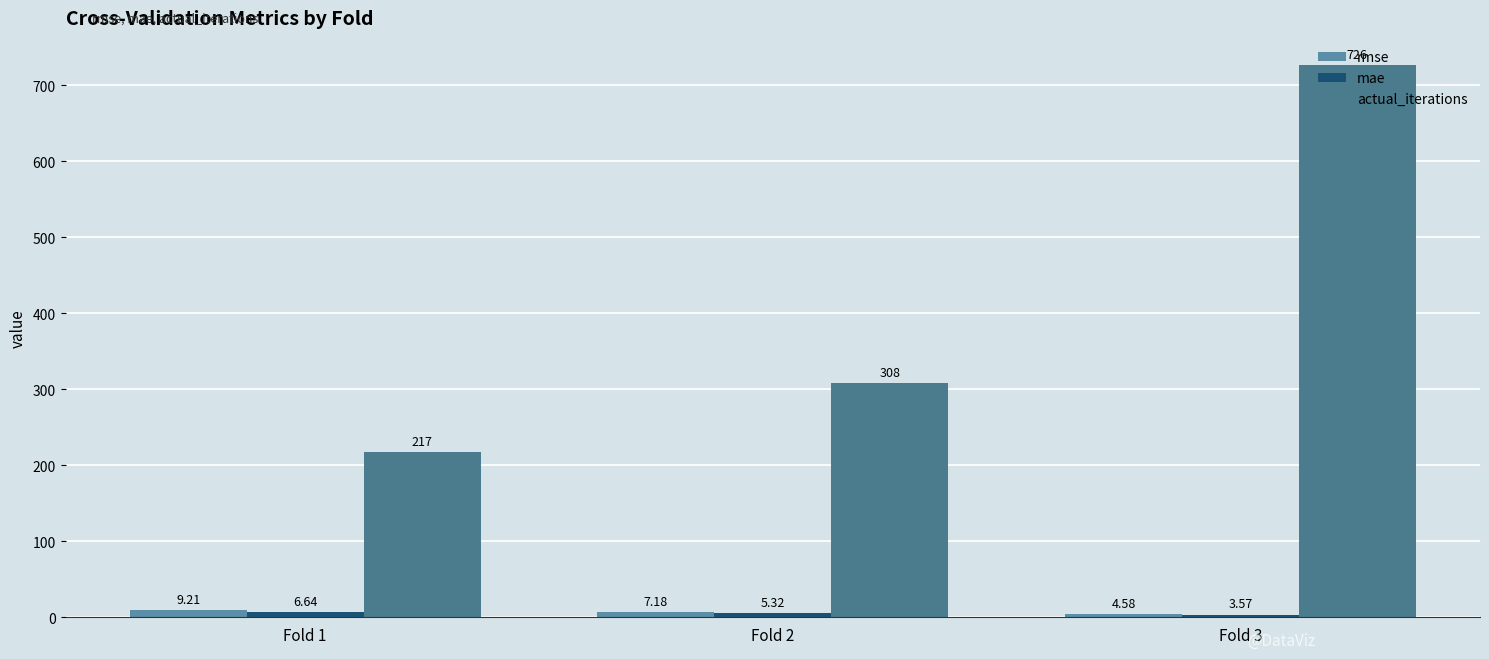

What is the sum of the mae values at Fold 1 and Fold 3?

10.2